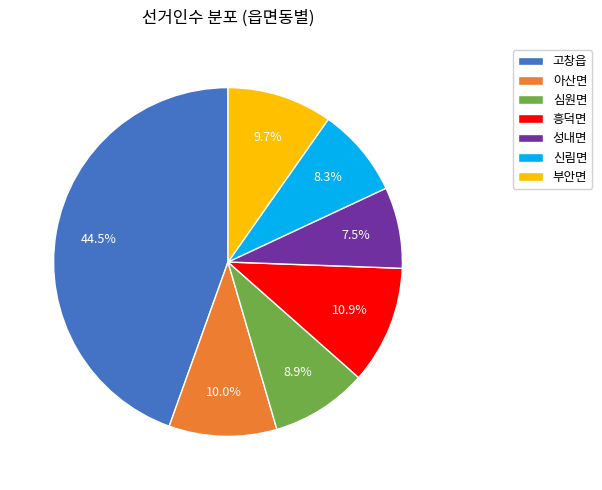

How many slices are in this pie chart?

7